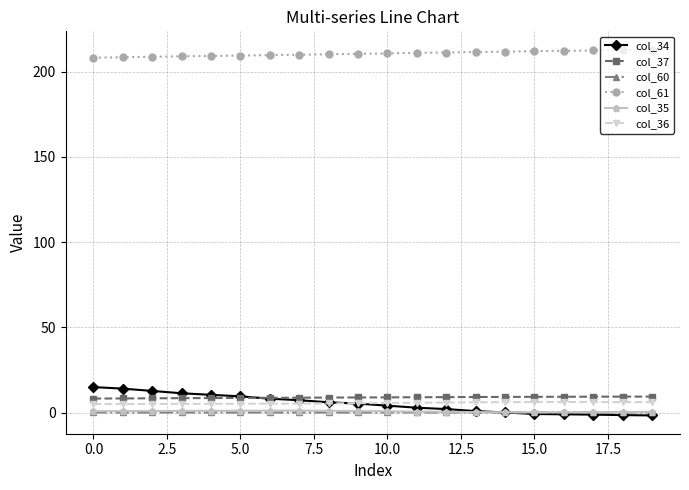

Which series has the largest total across all categories?

col_61